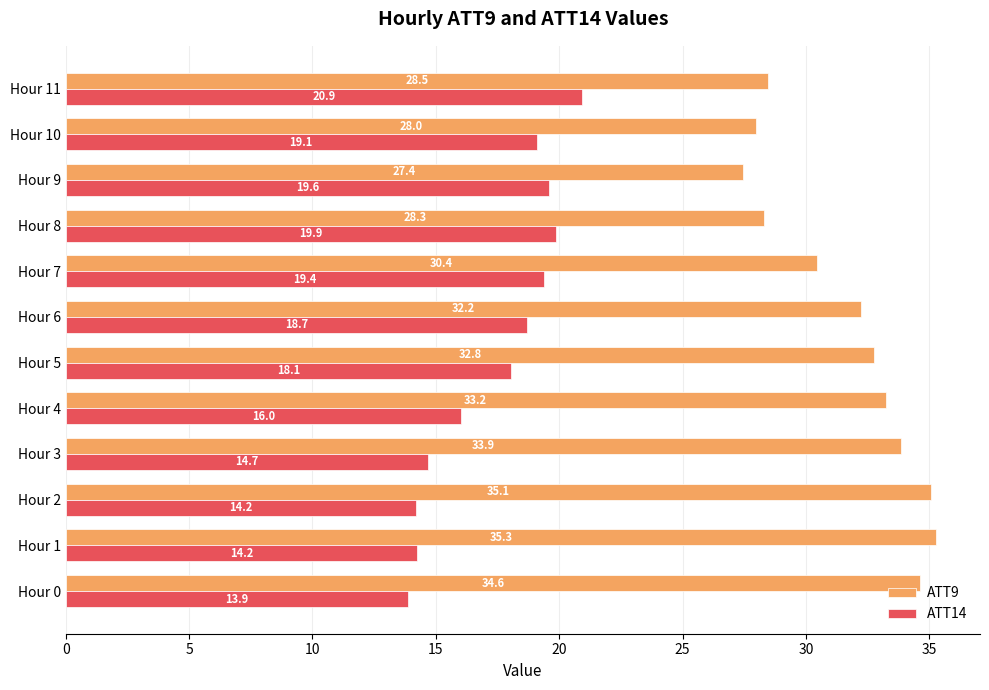

What is the lowest value of the ATT14 series?

13.9